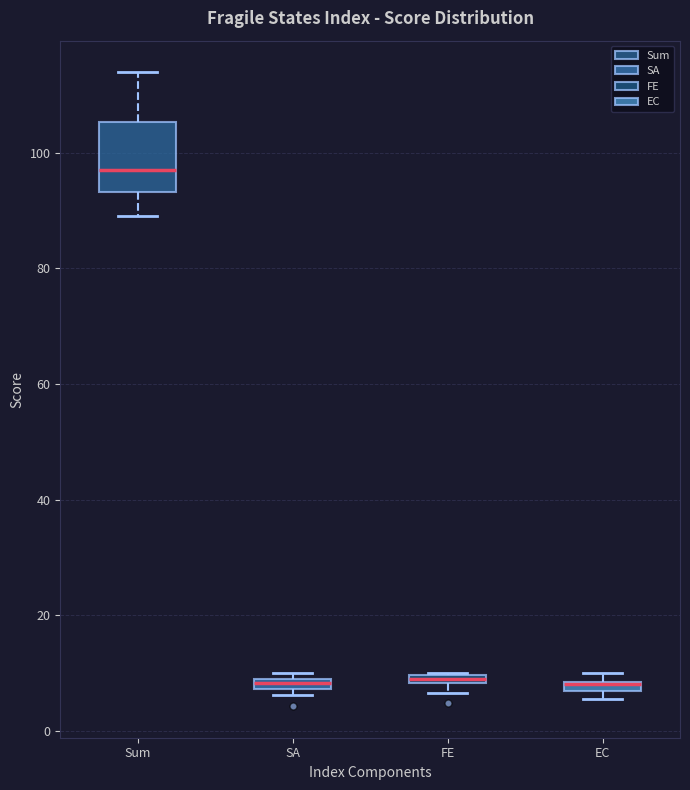

Where is the lower edge of the box for FE on the y-axis? The values are not printed on the chart, so give them approximately, as read against the axis.

8